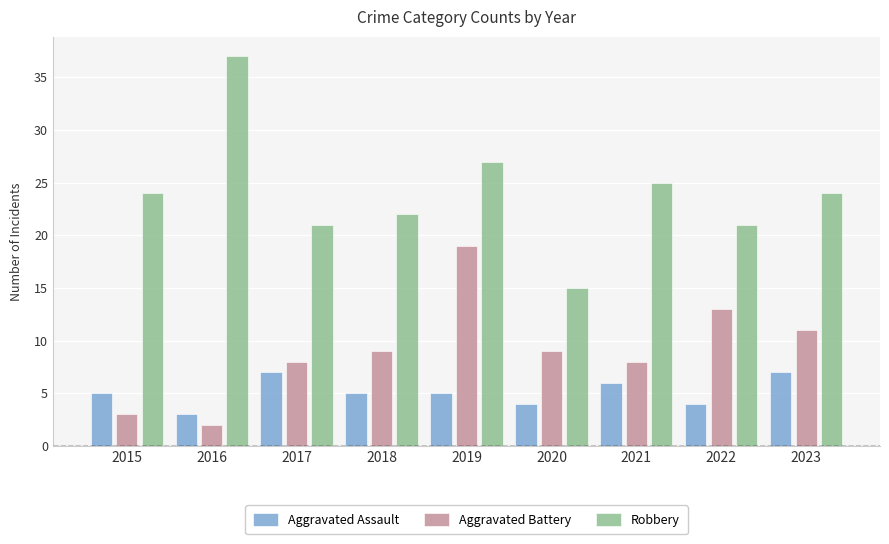

At how many categories does at least one series exceed 3?

9